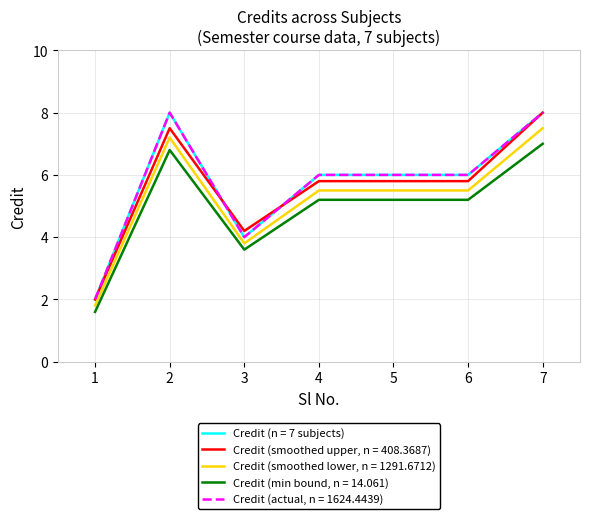

How many lines are shown in the chart?

5